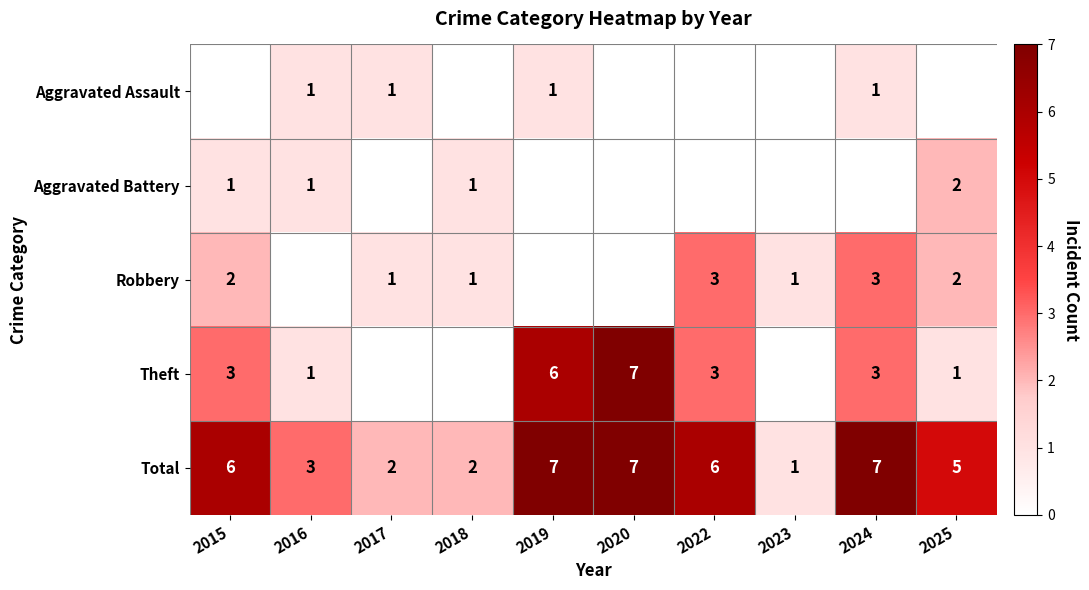

At which label does Theft reach its peak?

2020